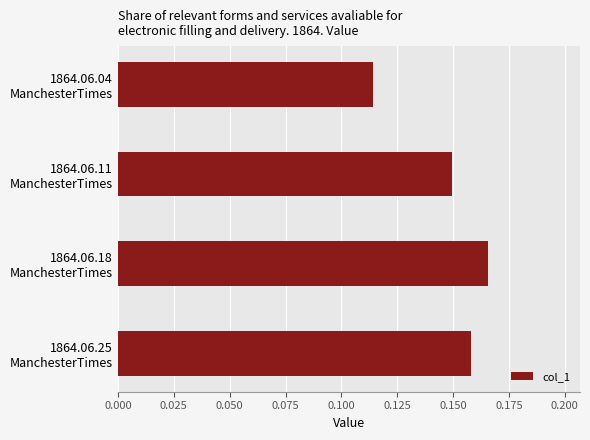

How many values are between 0 and 1?

4